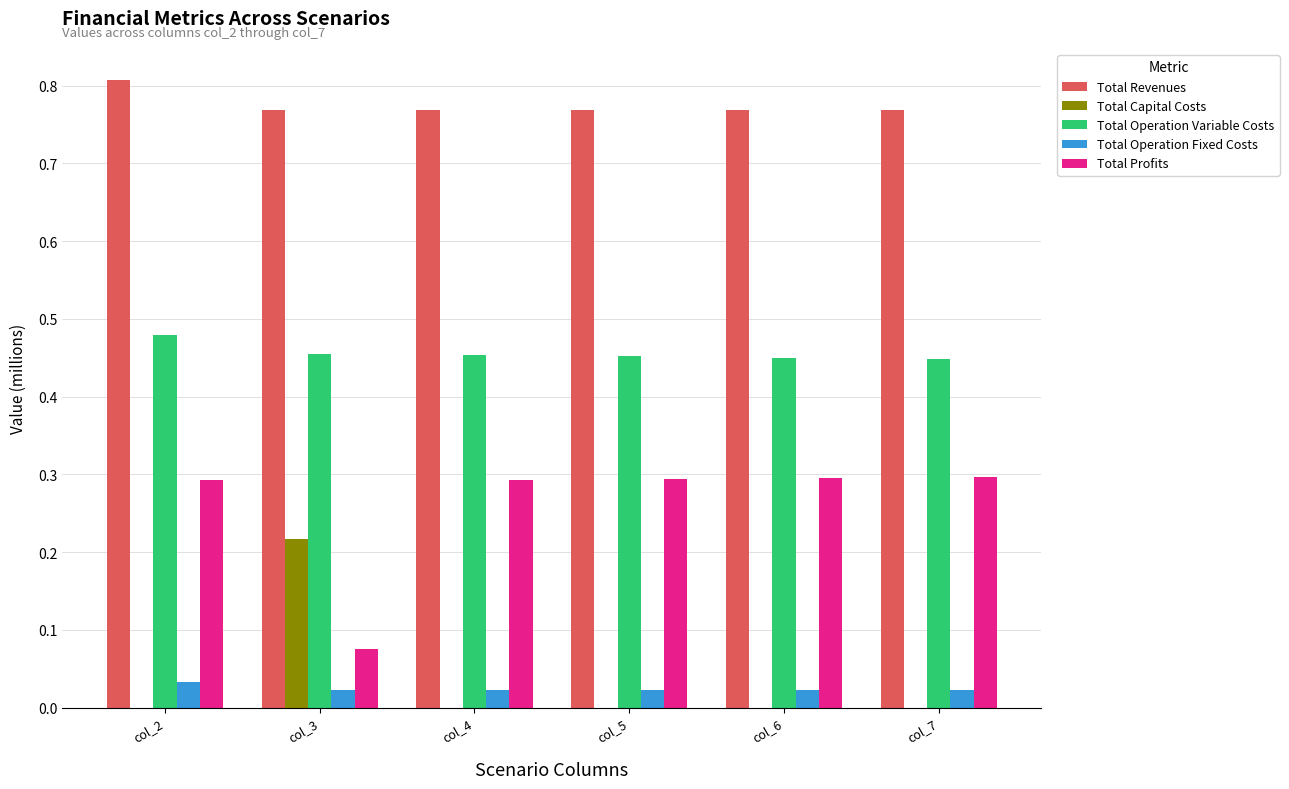

Is the value of Total Profits at col_5 greater than the value of Total Capital Costs at col_5?

Yes